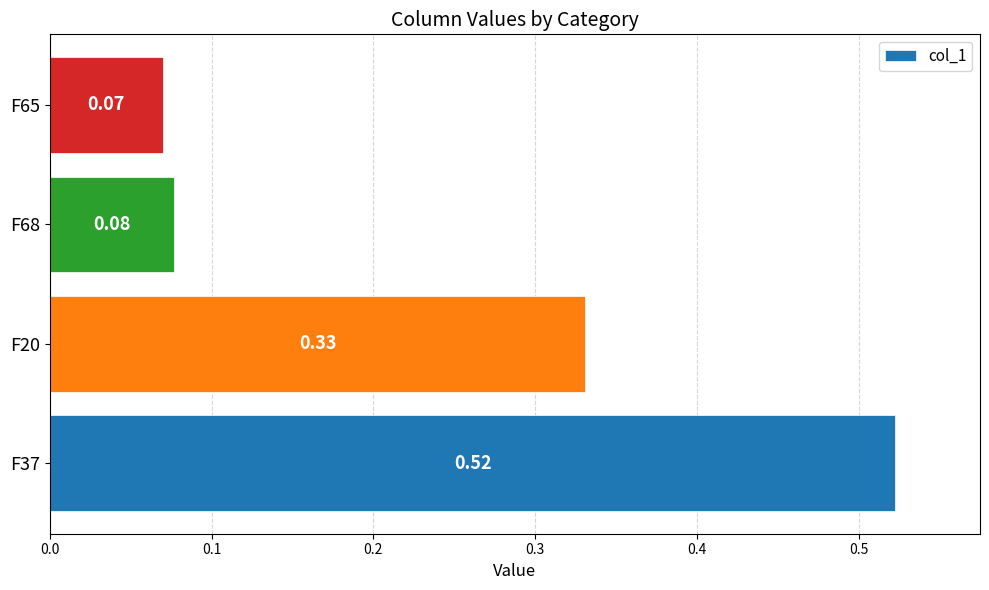

What is the change in value from F37 to F65?

-0.5